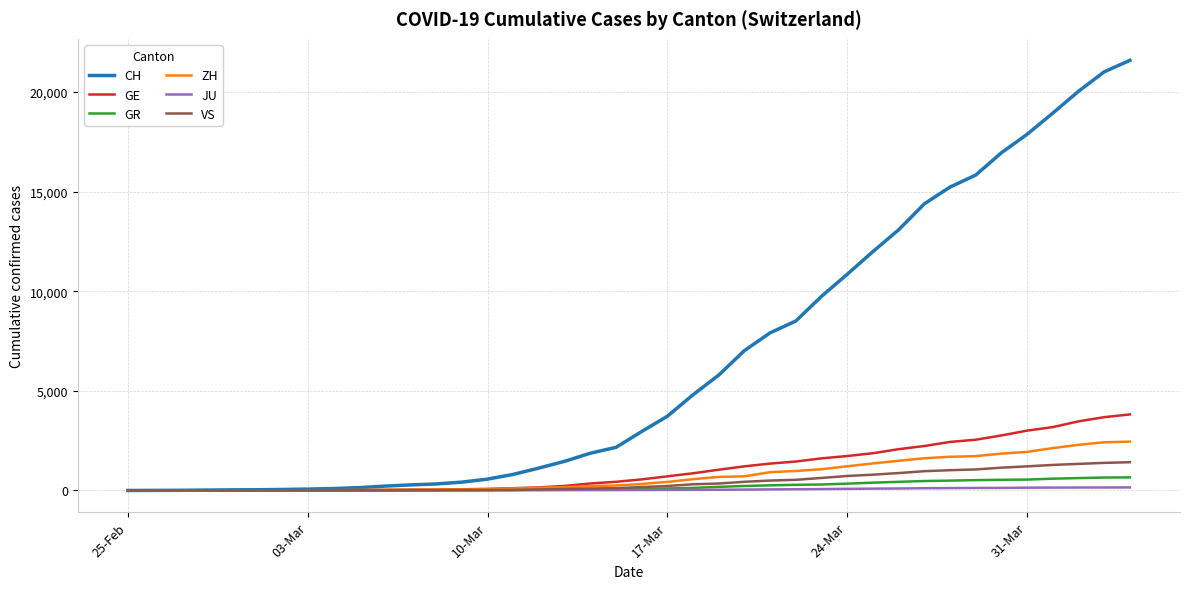

Which series has the largest total across all categories?

CH